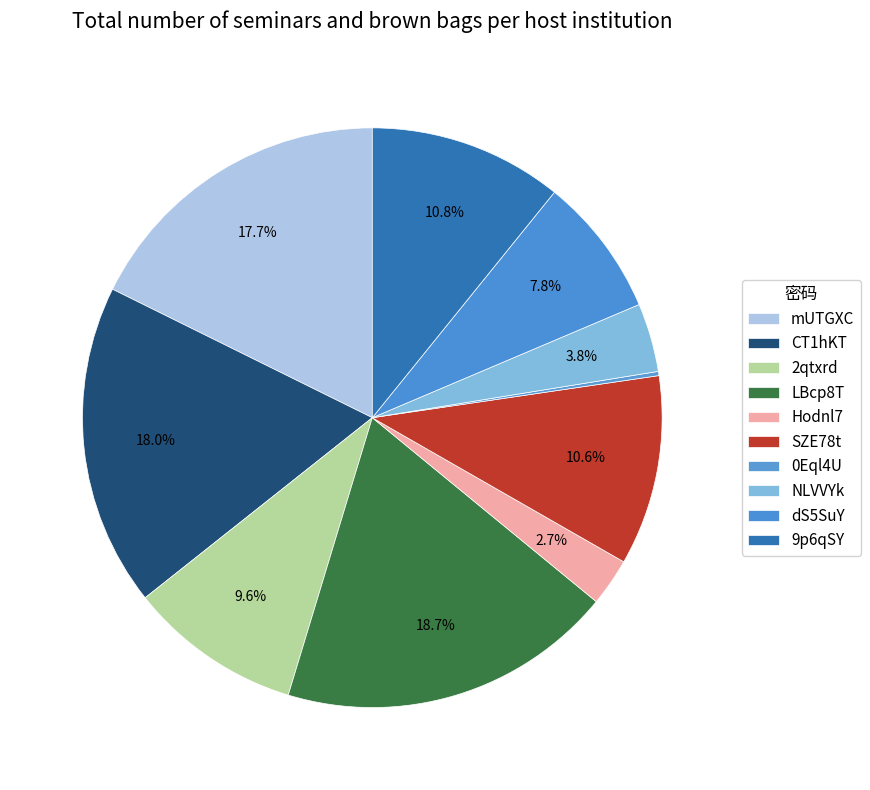

The NLVVYk slice represents 1% of the pie. True or false?

False